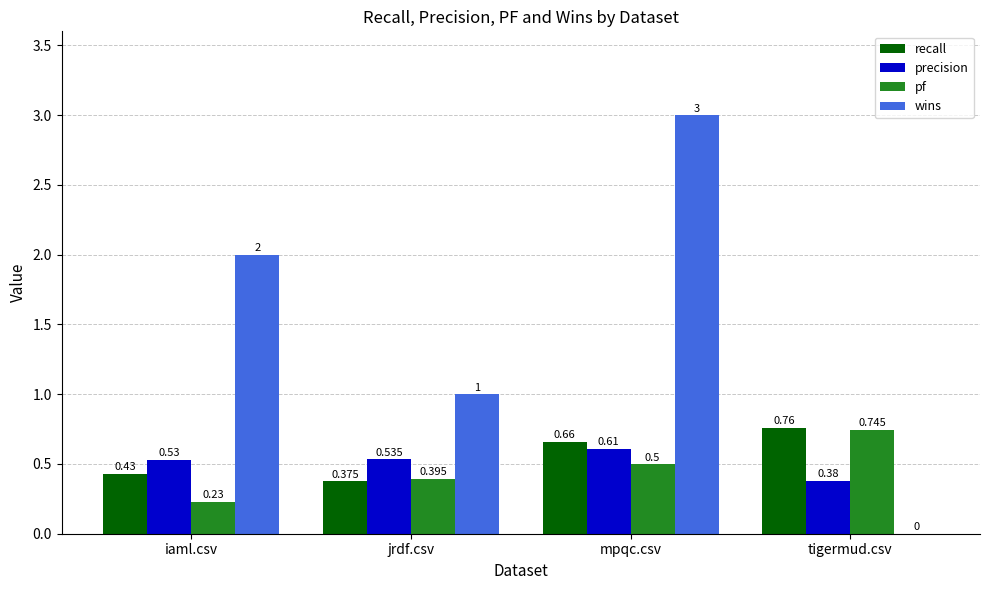

What is the sum of all precision values?

2.1